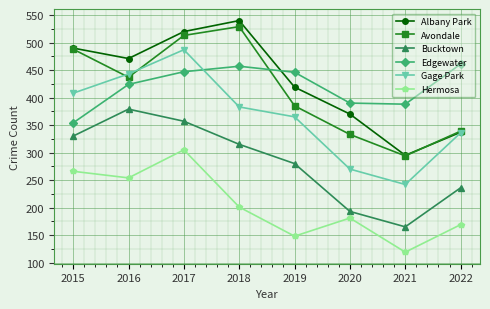

How many interior local valleys does the Albany Park series have?

2